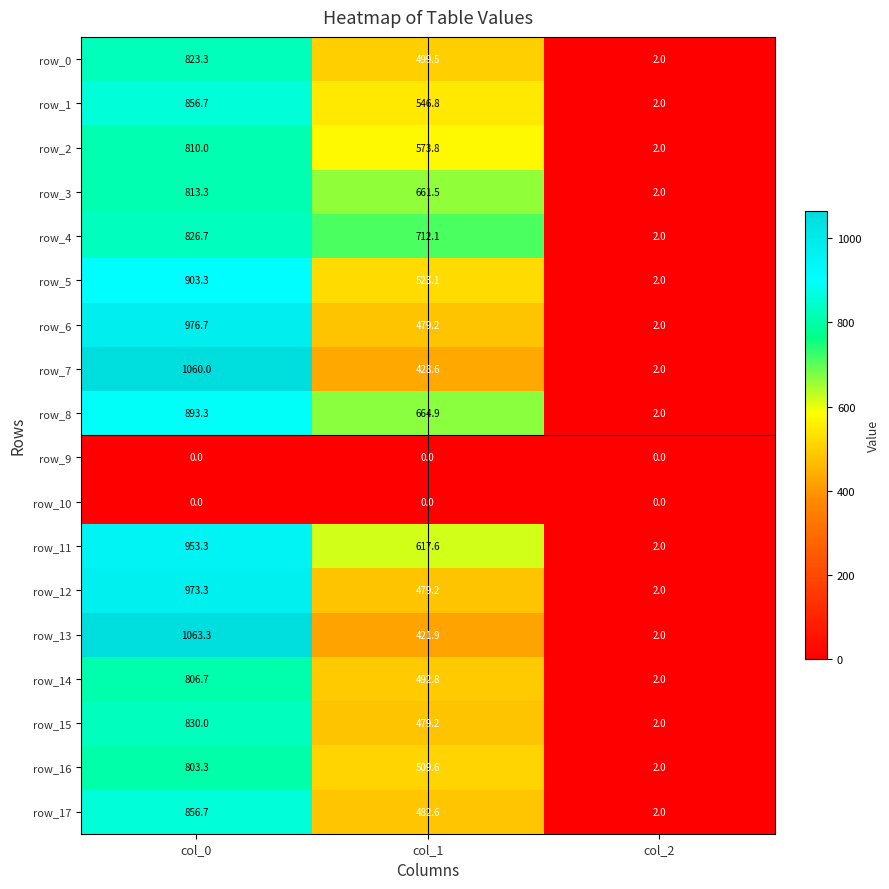

What is the spread (max minus min) of values at col_2?

2.0